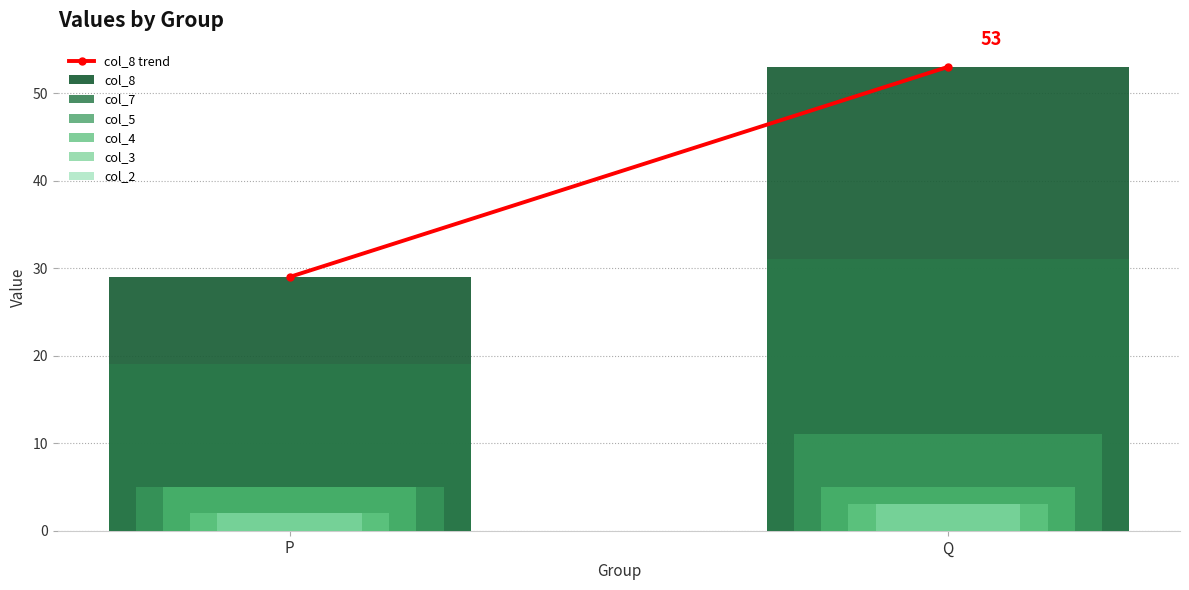

Reading right to left, transcribe all the data shown in this chart.

col_2: Q=3	P=2
col_3: Q=3	P=2
col_4: Q=5	P=5
col_5: Q=11	P=5
col_7: Q=31	P=19
col_8: Q=53	P=29